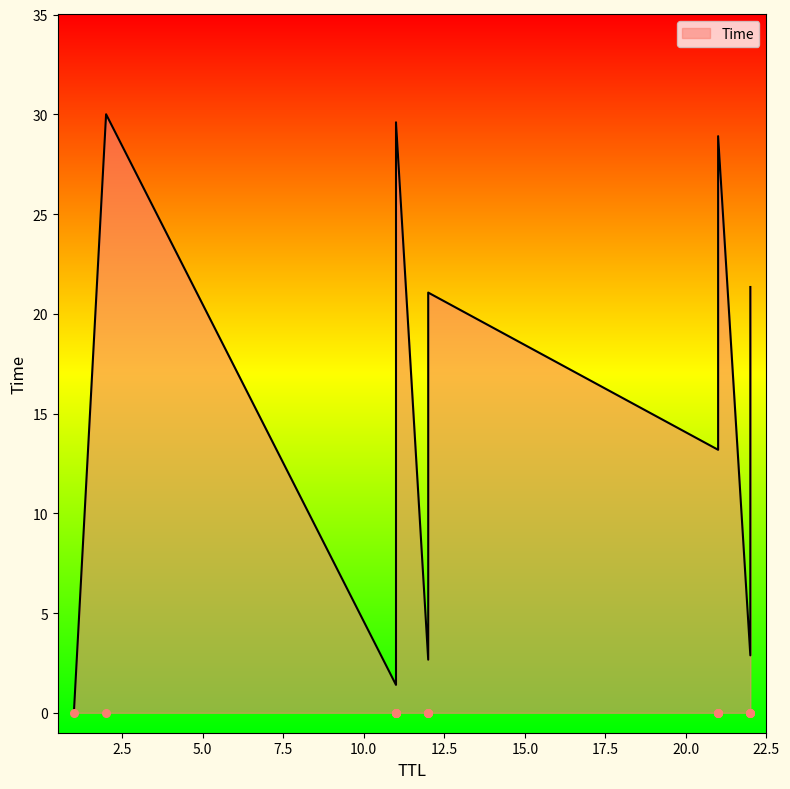

What is the change in value from 1 to 22?

+2.9